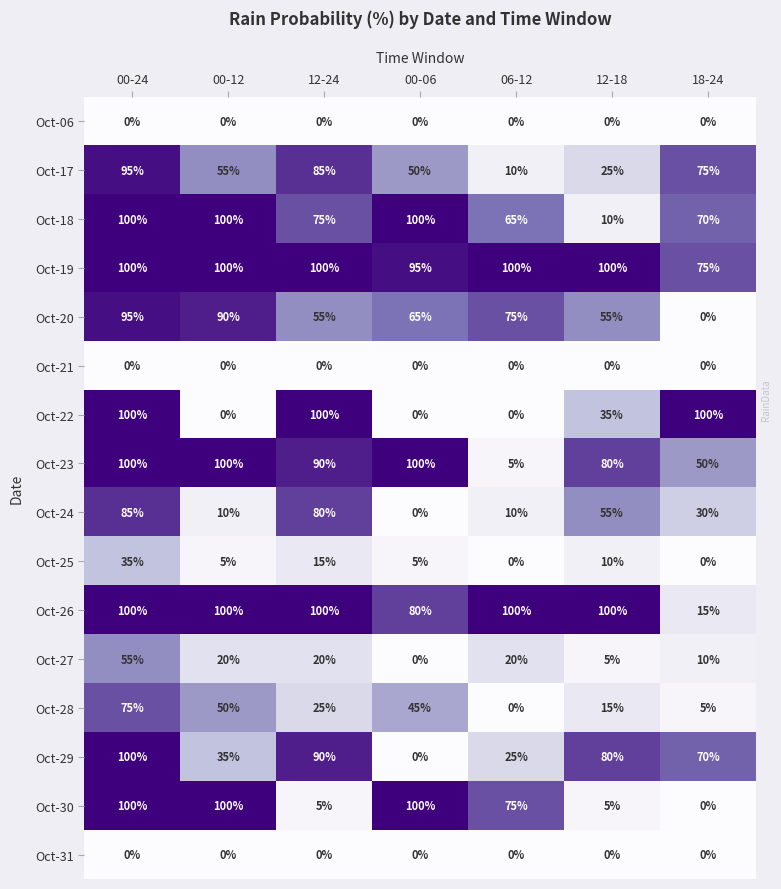

How many series are shown in this chart?

16